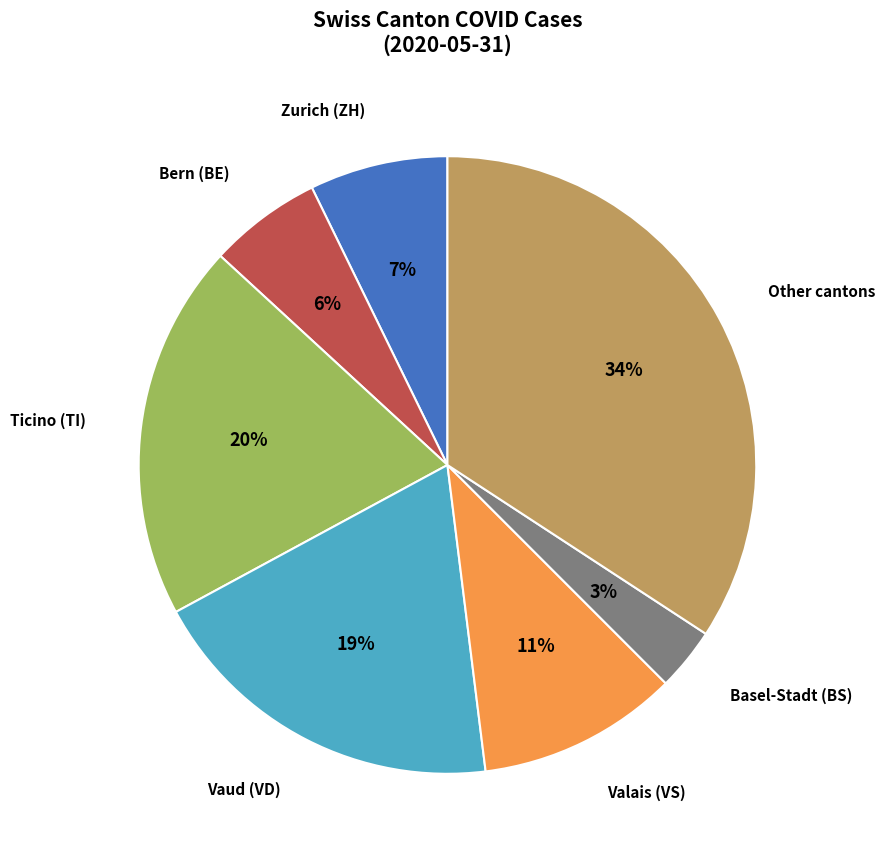

What percentage is the Ticino (TI) slice, to the nearest percent?

20%